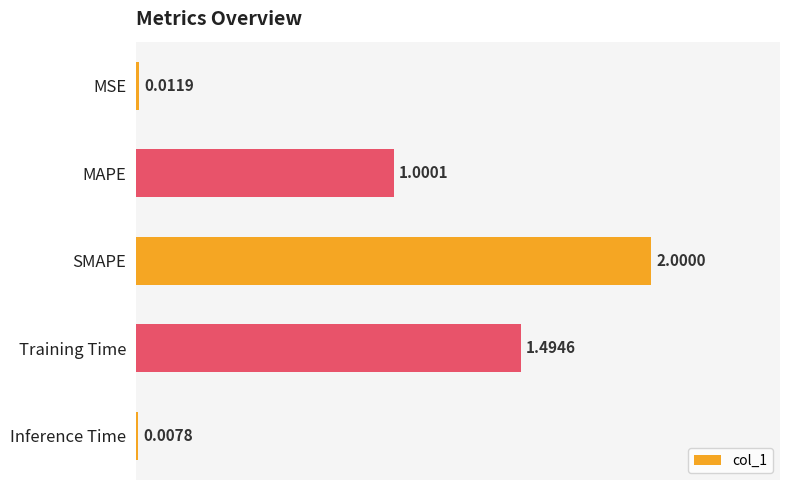

What is the difference between the maximum and minimum values?

2.0